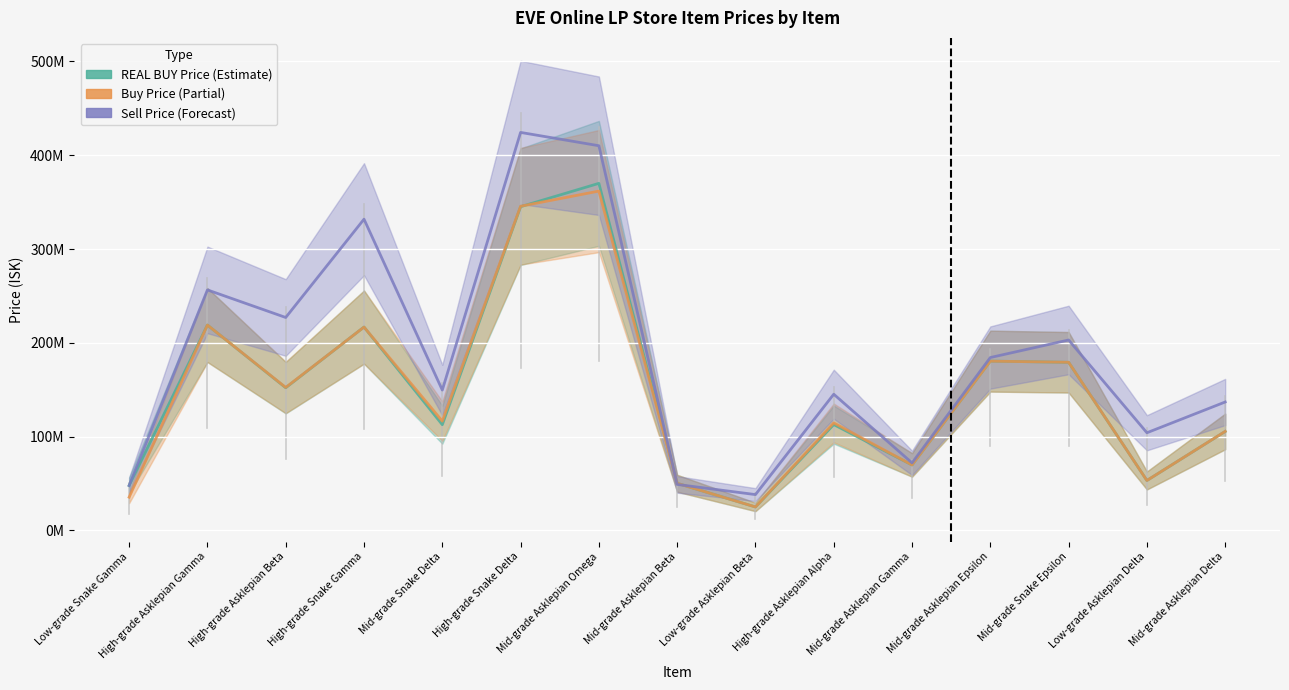

True or false: REAL BUY Price and Buy Price intersect in this chart.

True